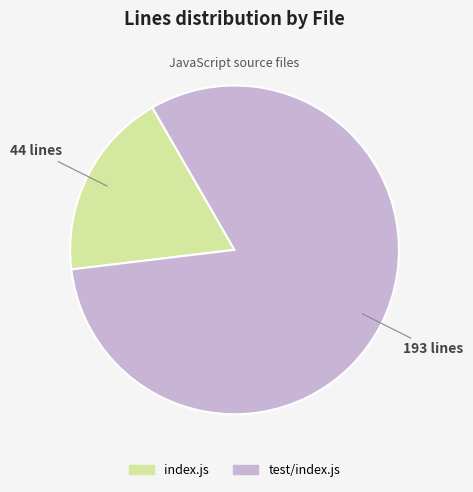

Combined, do index.js and test/index.js account for over 50%?

Yes